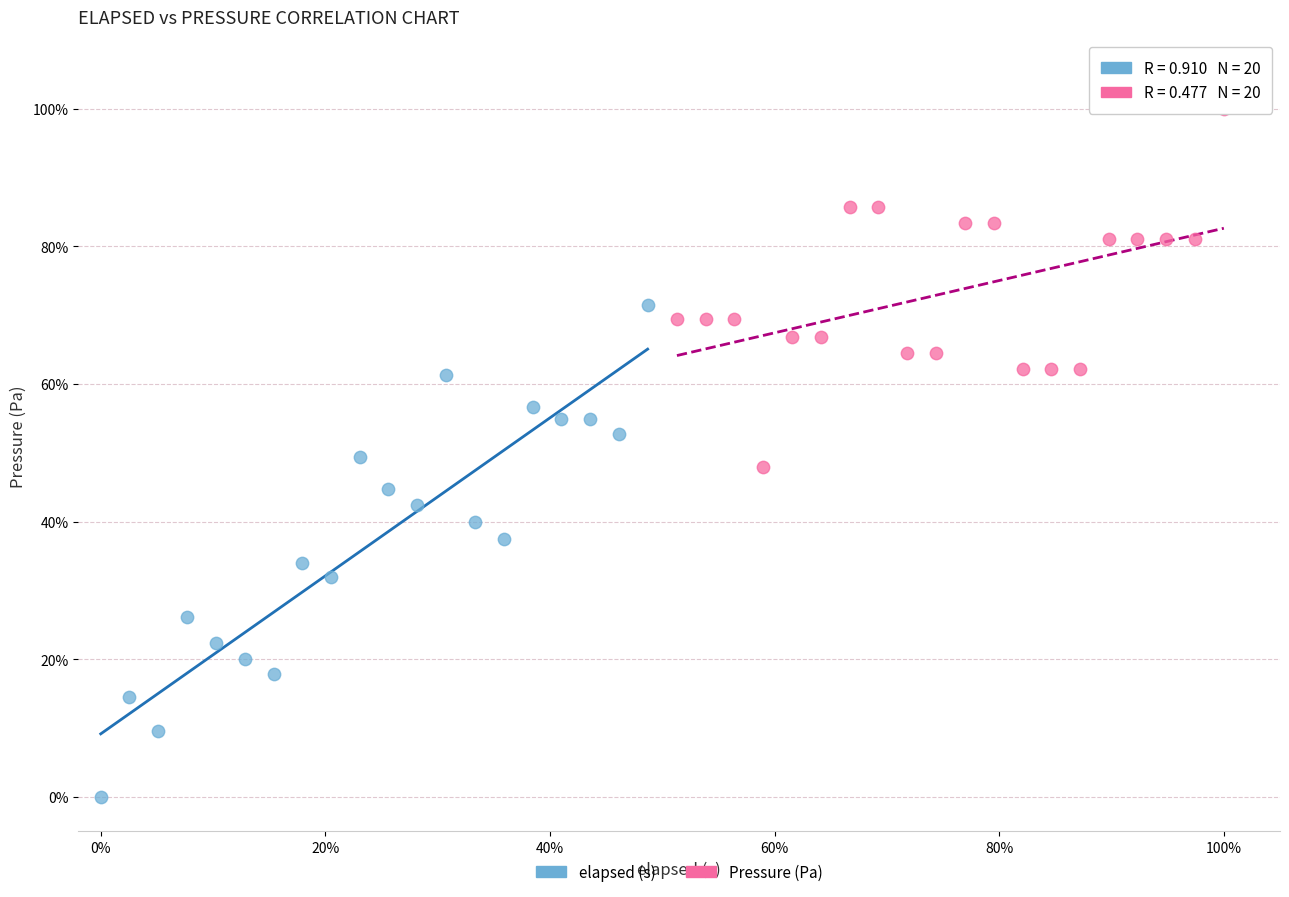

Which series contains the highest Y value?

Pressure (Pa)